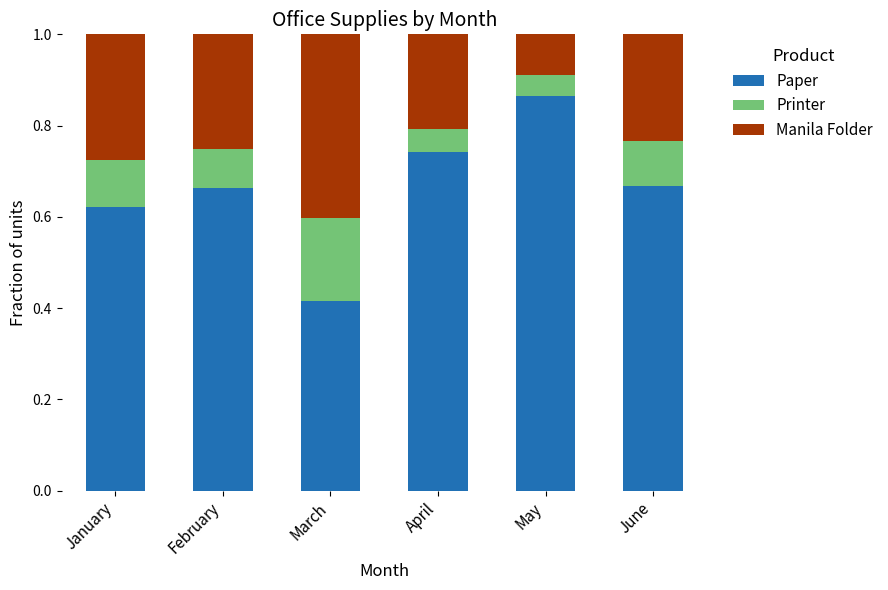

What is the sum of the Paper values at April and February?

1.4